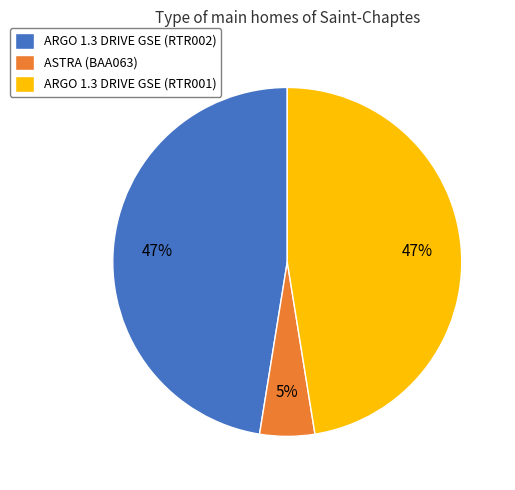

Do ARGO 1.3 DRIVE GSE (RTR001) and ASTRA (BAA063) together represent more than half of the pie?

Yes